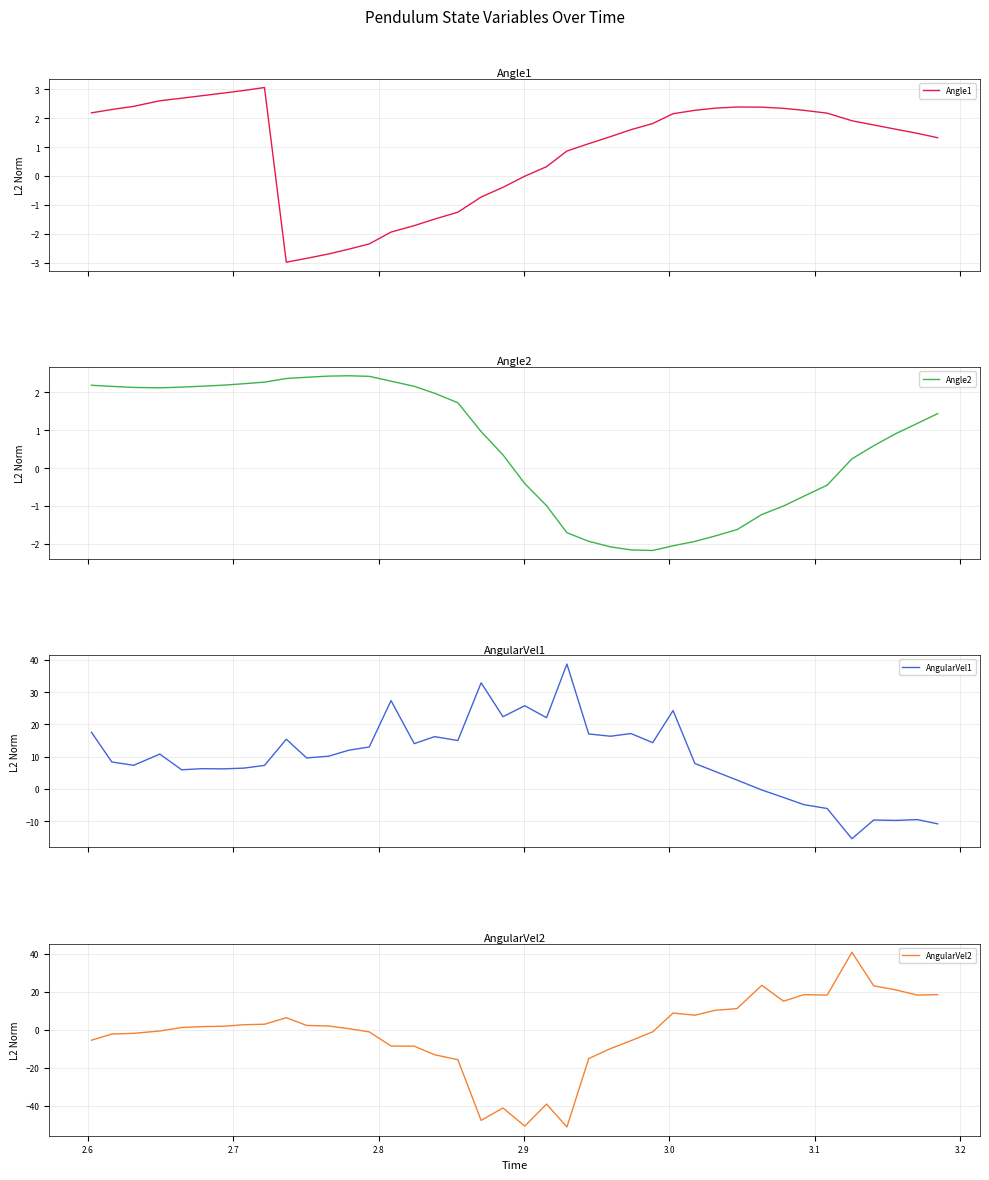

What is the average value of the AngularVel1 series?

9.6